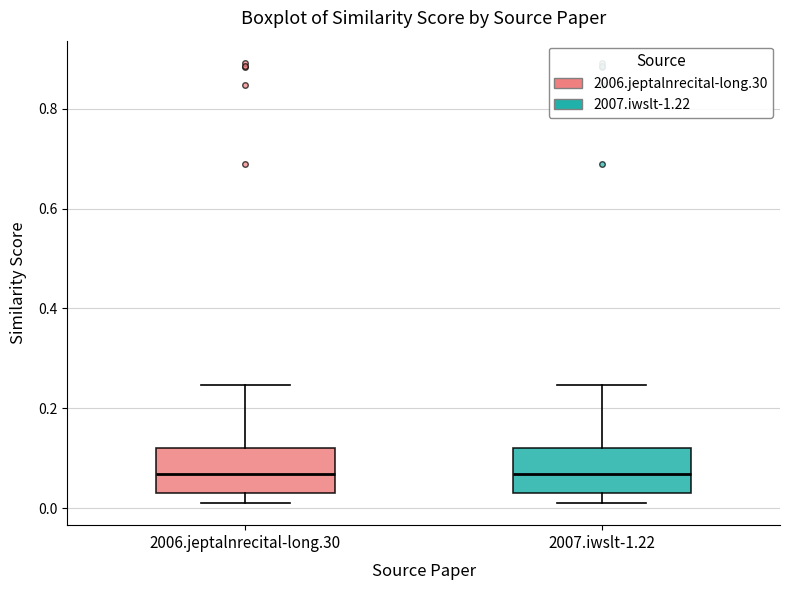

Reading left to right, read every box against the y-axis: the position of its median line, the range the box covers, and the ends of its whiskers. The values are not printed on the chart, so give them approximately, as read against the axis.

2006.jeptalnrecital-long.30: median 0.06, box 0.04 to 0.12, whiskers 0.02 to 0.24
2007.iwslt-1.22: median 0.06, box 0.04 to 0.12, whiskers 0.02 to 0.24